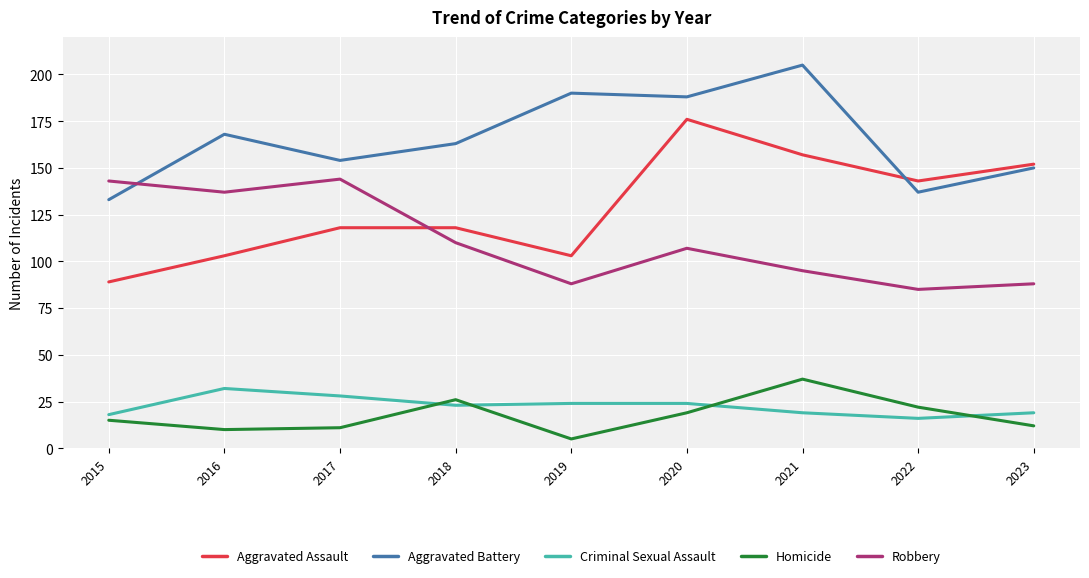

Does the chart display data point markers on the line(s)?

No